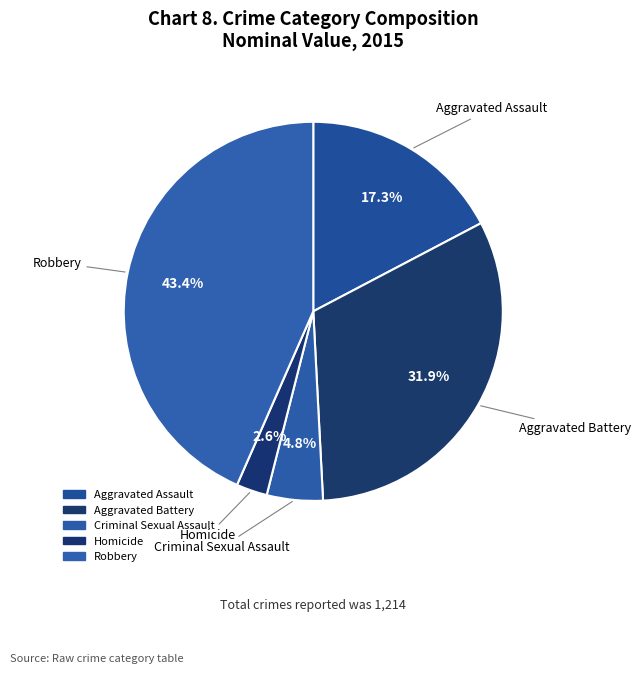

To the nearest percent, what percentage of the pie is Homicide?

3%